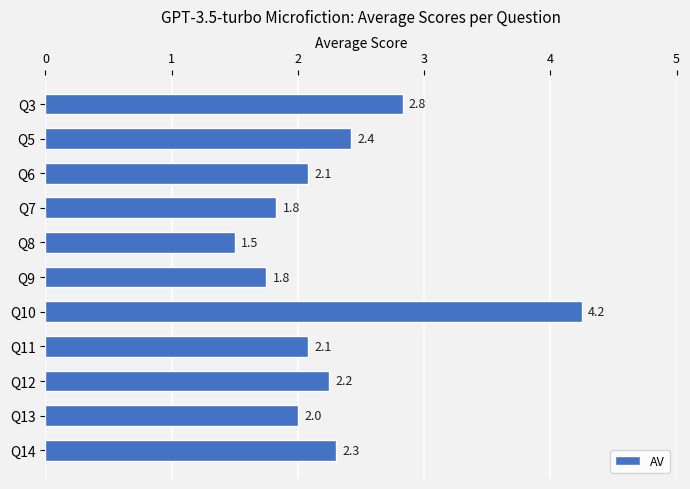

Between Q7 and Q5, which is larger?

Q5